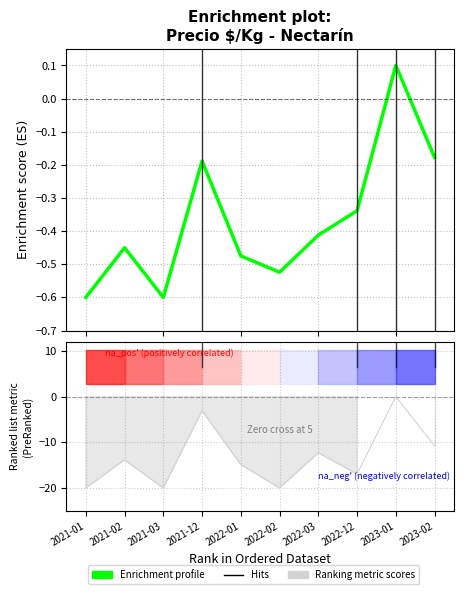

What is the maximum value shown in the chart?

0.1